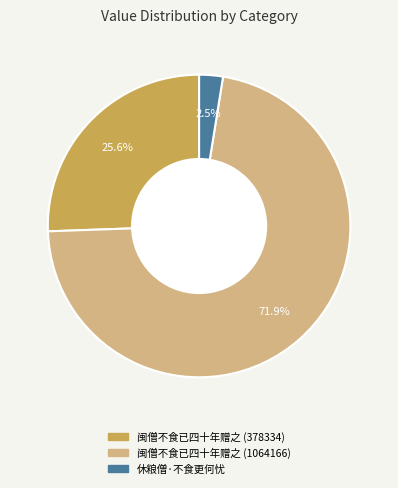

True or false: 休粮僧·不食更何忧 accounts for 17% of the total.

False